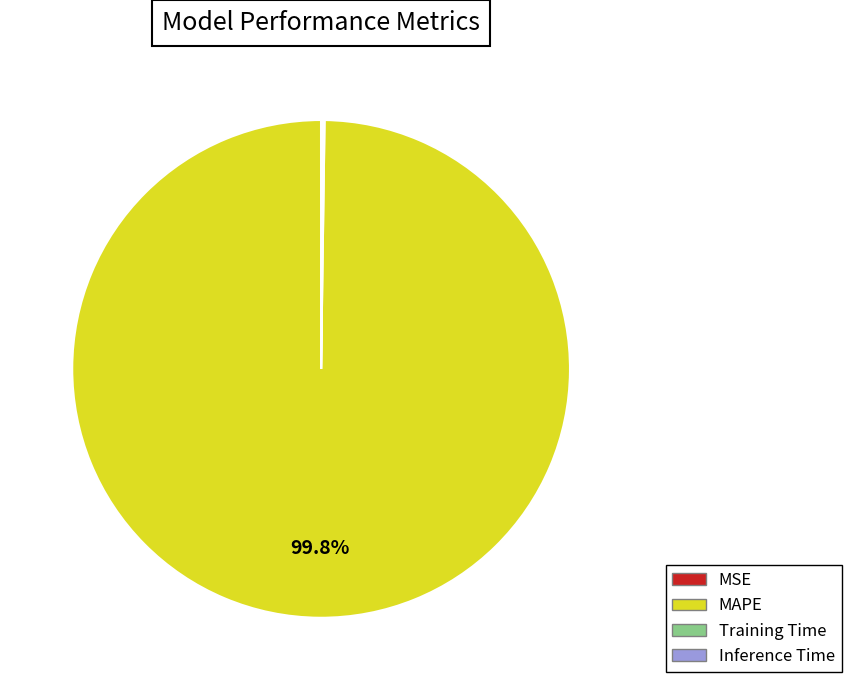

Which slice is the largest?

MAPE